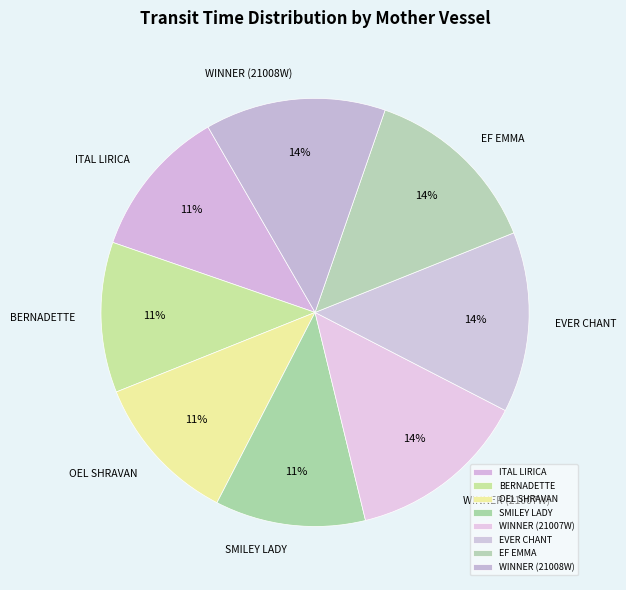

To the nearest percent, what is the combined percentage of OEL SHRAVAN and WINNER (21007W)?

25%